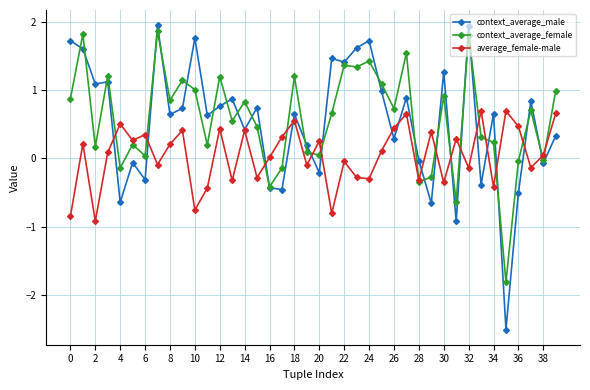

Which series has the widest spread of values?

context_average_male